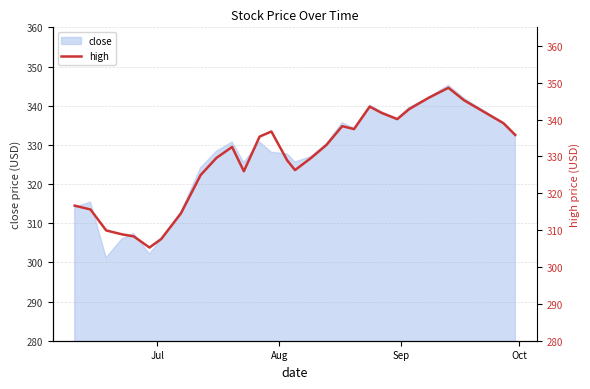

What is the maximum value for close?

345.2